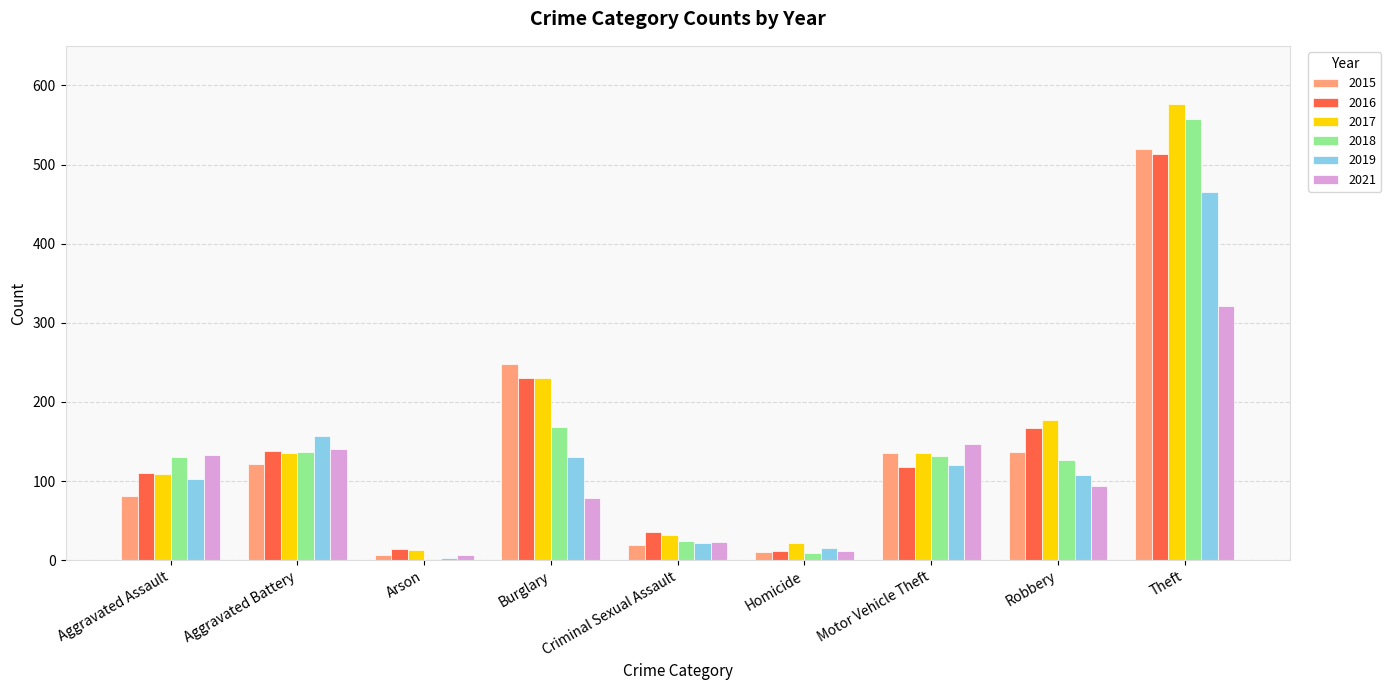

Where is 2017 nearest to the value 295?

Burglary